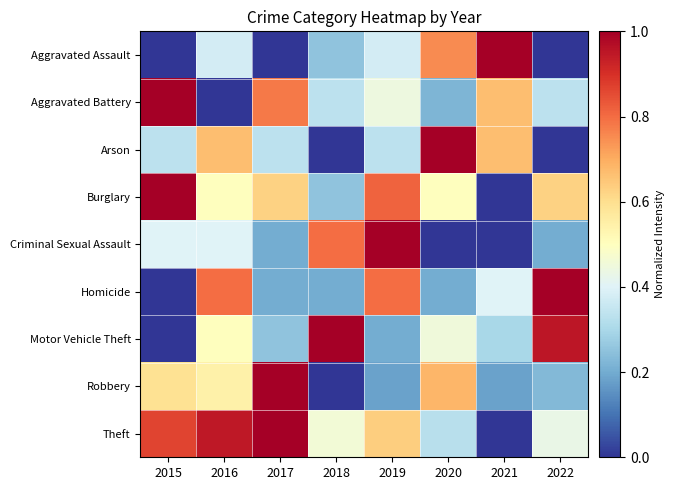

Reading right to left, transcribe all the data shown in this chart.

Aggravated Assault: 2022=0.0	2021=1.0	2020=0.8	2019=0.4	2018=0.2	2017=0.0	2016=0.4	2015=0.0
Aggravated Battery: 2022=0.3	2021=0.7	2020=0.2	2019=0.4	2018=0.3	2017=0.8	2016=0.0	2015=1.0
Arson: 2022=0.0	2021=0.7	2020=1.0	2019=0.3	2018=0.0	2017=0.3	2016=0.7	2015=0.3
Burglary: 2022=0.6	2021=0.0	2020=0.5	2019=0.8	2018=0.2	2017=0.6	2016=0.5	2015=1.0
Criminal Sexual Assault: 2022=0.2	2021=0.0	2020=0.0	2019=1.0	2018=0.8	2017=0.2	2016=0.4	2015=0.4
Homicide: 2022=1.0	2021=0.4	2020=0.2	2019=0.8	2018=0.2	2017=0.2	2016=0.8	2015=0.0
Motor Vehicle Theft: 2022=0.9	2021=0.3	2020=0.5	2019=0.2	2018=1.0	2017=0.2	2016=0.5	2015=0.0
Robbery: 2022=0.2	2021=0.2	2020=0.7	2019=0.2	2018=0.0	2017=1.0	2016=0.5	2015=0.6
Theft: 2022=0.4	2021=0.0	2020=0.3	2019=0.6	2018=0.5	2017=1.0	2016=0.9	2015=0.9